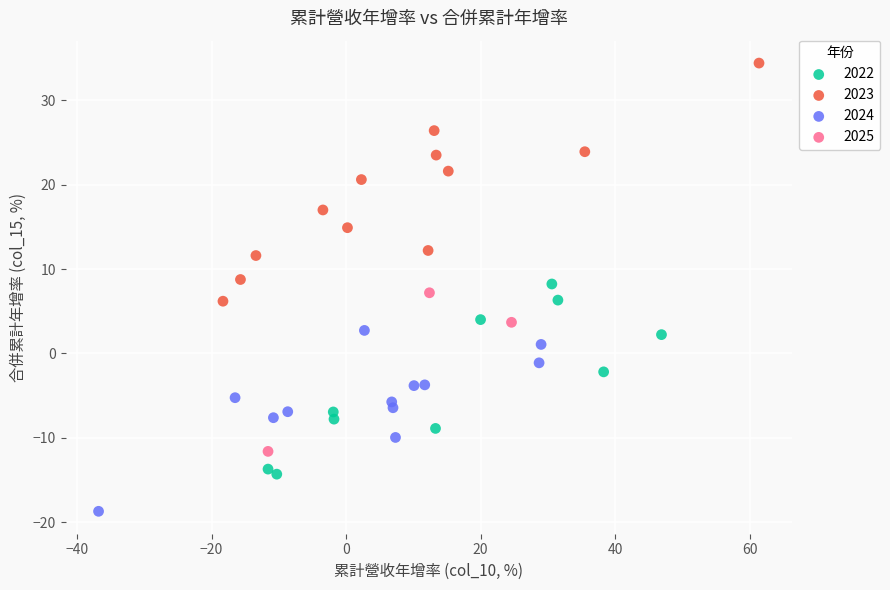

Which series reaches the maximum Y coordinate?

2023